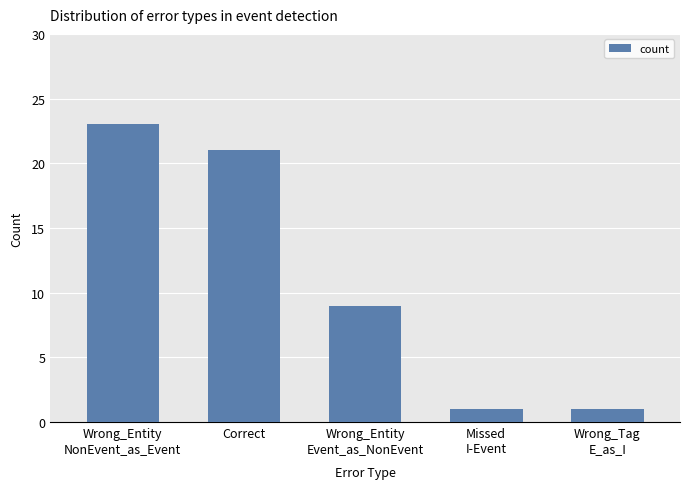

Which has a higher value, Missed
I-Event or Wrong_Entity
Event_as_NonEvent?

Wrong_Entity
Event_as_NonEvent